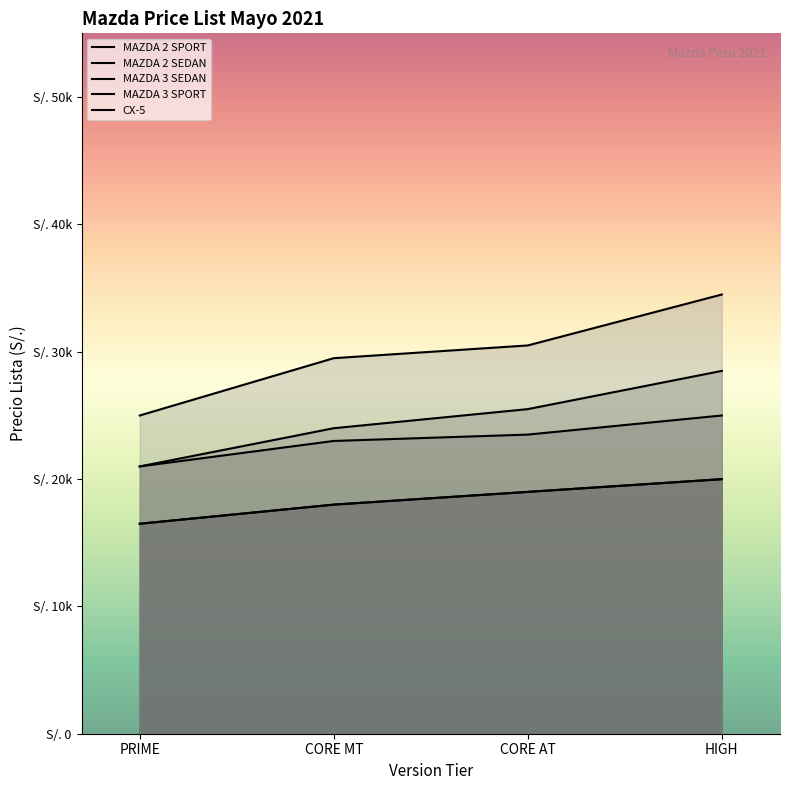

What is the label of the 1st point from the right?

HIGH